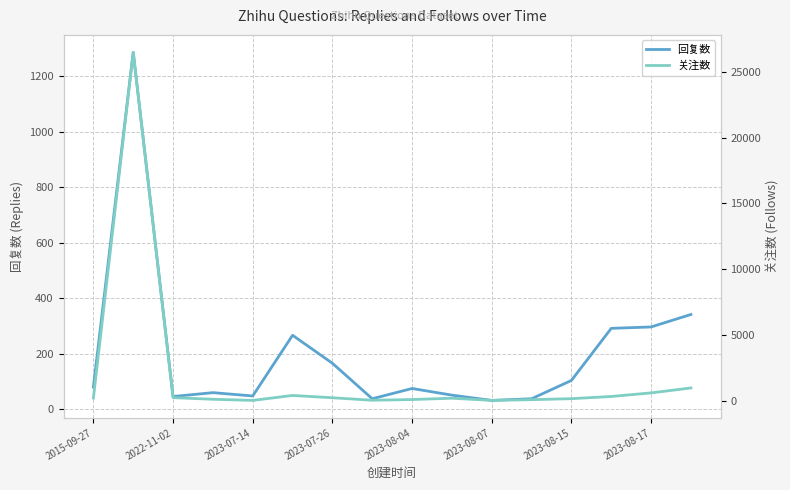

Does the chart have visible grid lines?

Yes